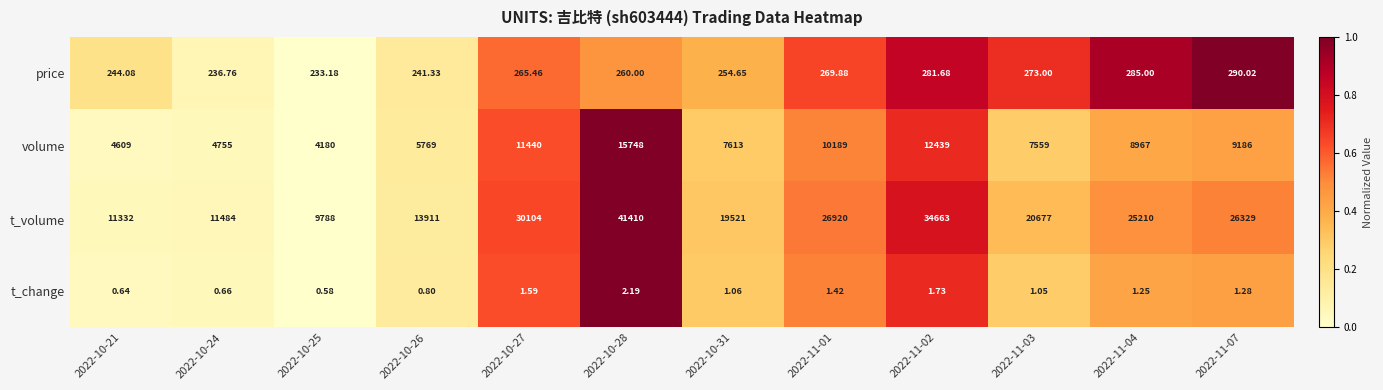

Rank the series by their maximum value, from lowest to highest.

t_change, price, volume, t_volume